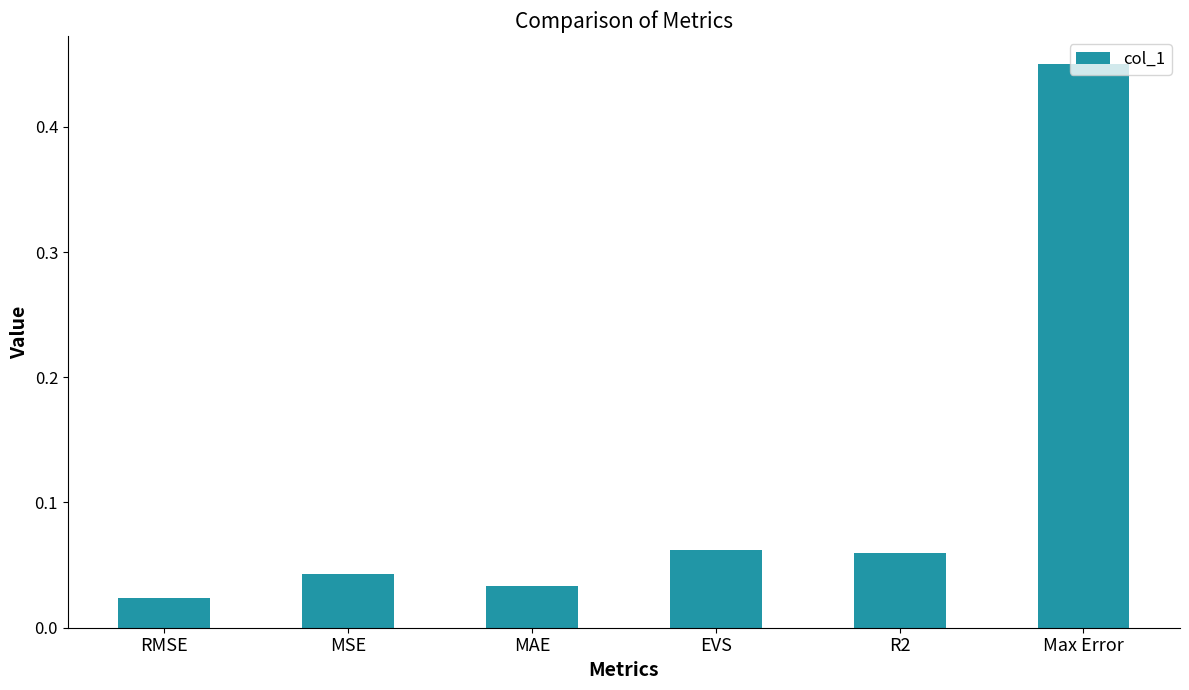

At which label is the value closest to 0?

RMSE